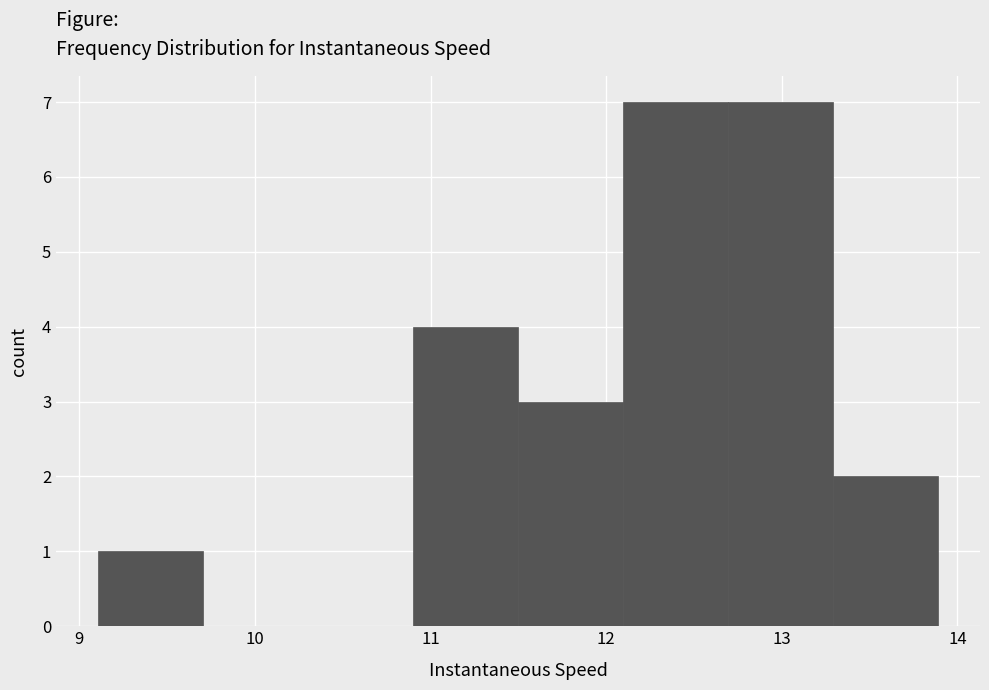

Reading left to right, transcribe this chart: for each bar, give the range it covers on the x-axis and its height. Neither the bar edges nor the heights are printed on the chart, so give them approximately, as read against the axes.

9.1 to 9.7: 1
9.7 to 10.3: 0
10.3 to 10.9: 0
10.9 to 11.5: 4
11.5 to 12.1: 3
12.1 to 12.7: 7
12.7 to 13.3: 7
13.3 to 13.9: 2